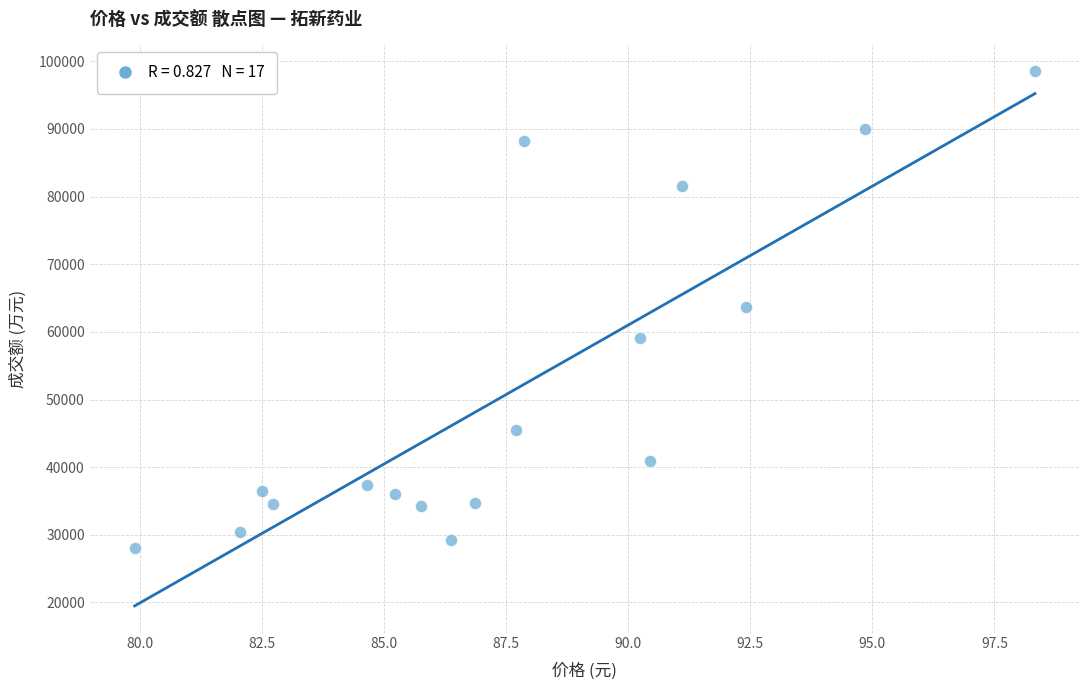

What is the range of Y values (max minus min)?

70469